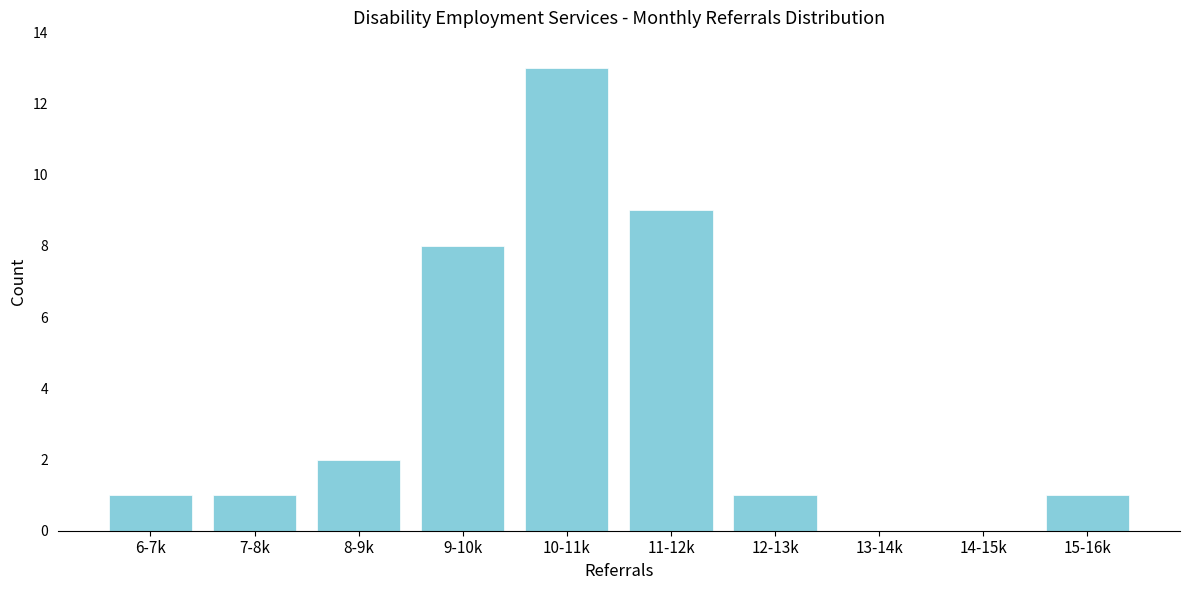

Reading left to right, list all the values displayed in this chart.

6-7k=1	7-8k=1	8-9k=2	9-10k=8	10-11k=13	11-12k=9	12-13k=1	13-14k=0	14-15k=0	15-16k=1